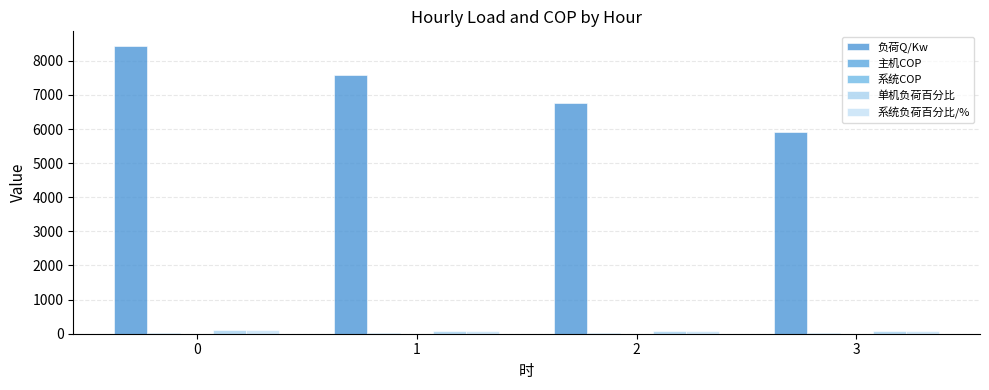

What are all the series names shown in the legend?

负荷Q/Kw, 主机COP, 系统COP, 单机负荷百分比, 系统负荷百分比/%